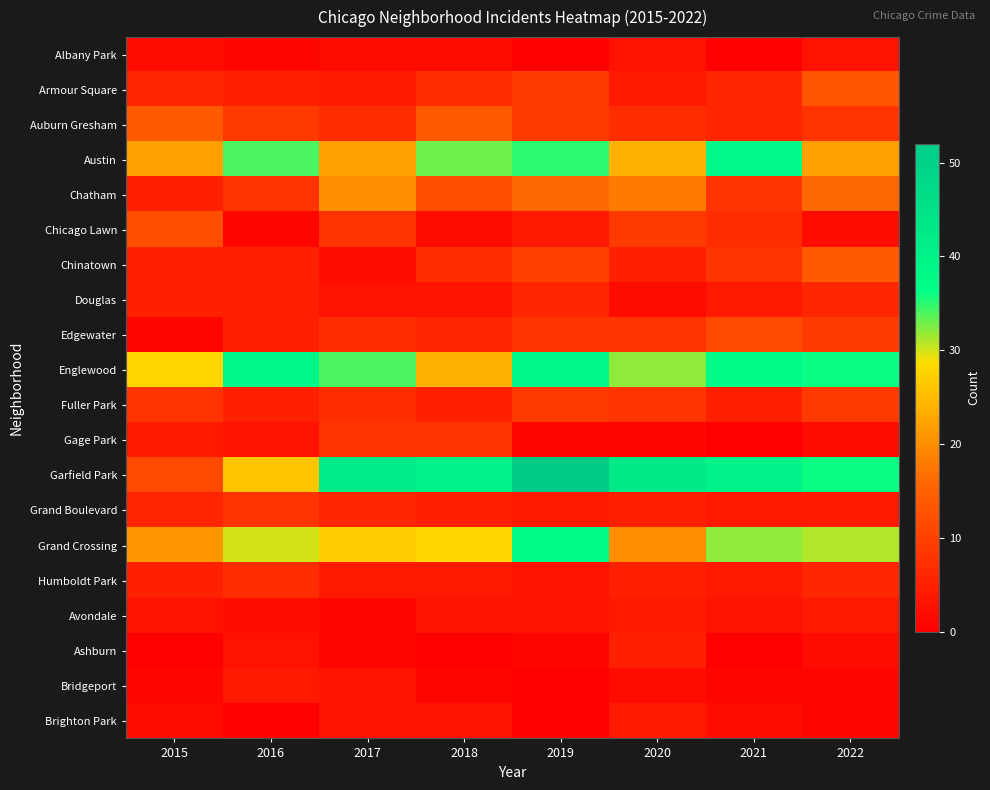

Which series has the largest range (max minus min)?

Garfield Park